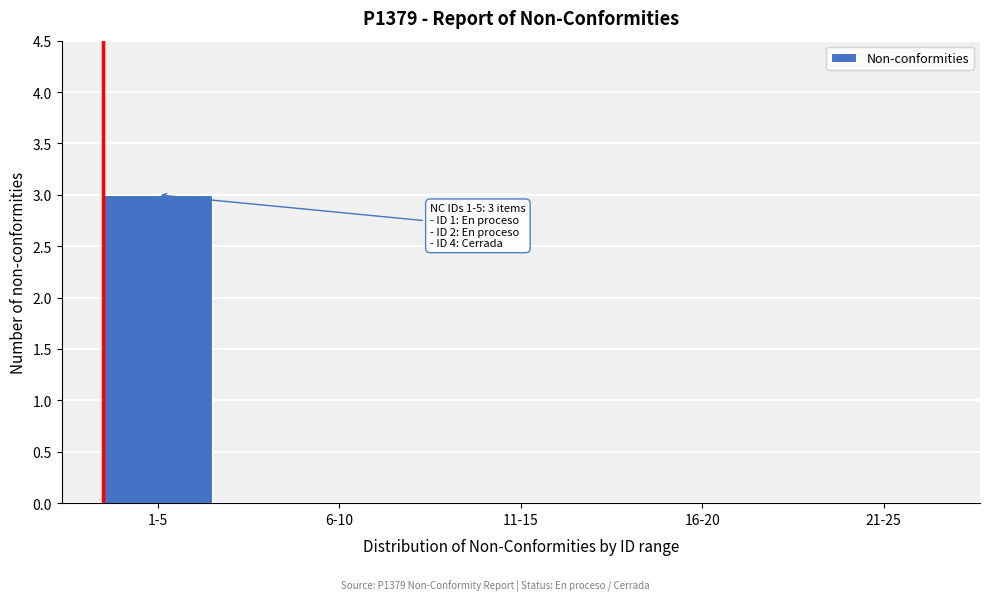

Reading left to right, extract all data points from this chart.

1-5=3	6-10=0	11-15=0	16-20=0	21-25=0